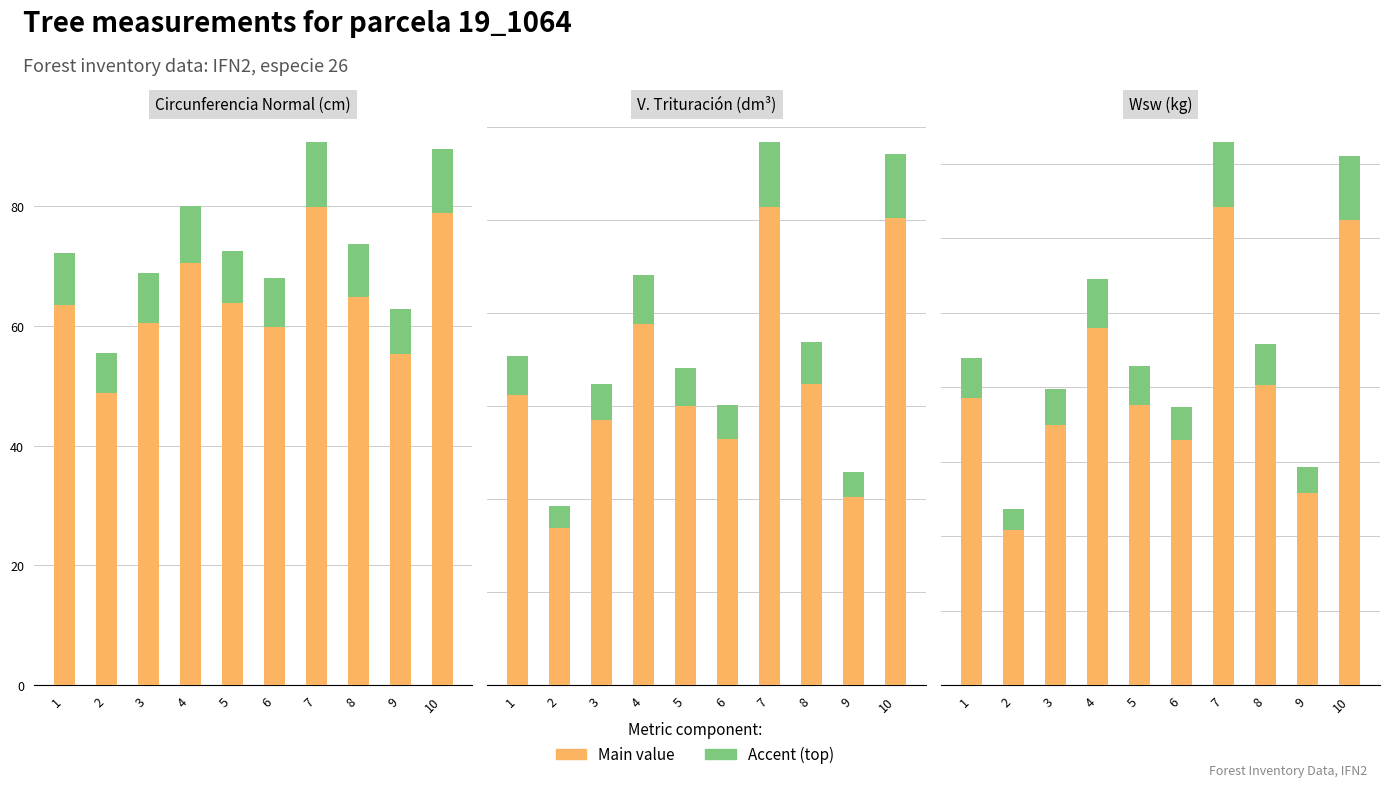

The value of main at 4 is 33.9. True or false?

False